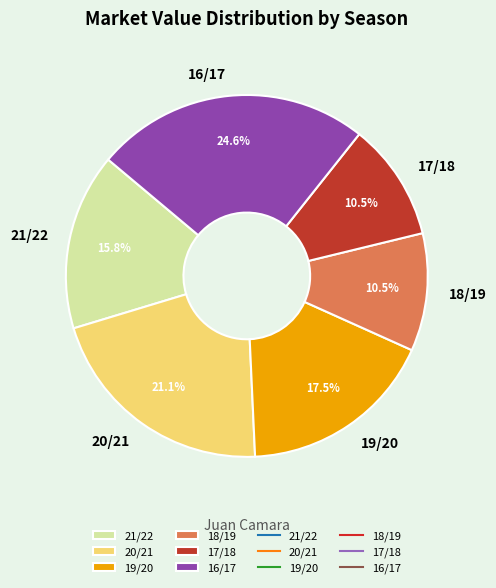

Between 16/17 and 19/20, which is larger?

16/17